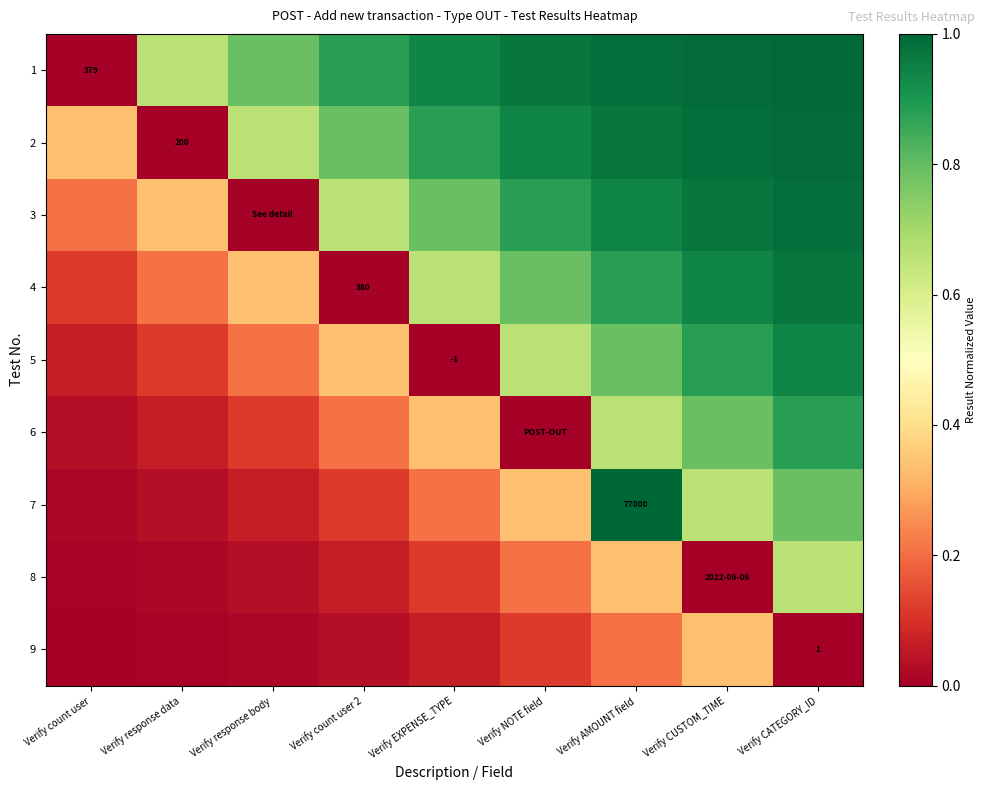

Which has a higher value, Verify AMOUNT field or Verify response body?

Verify AMOUNT field